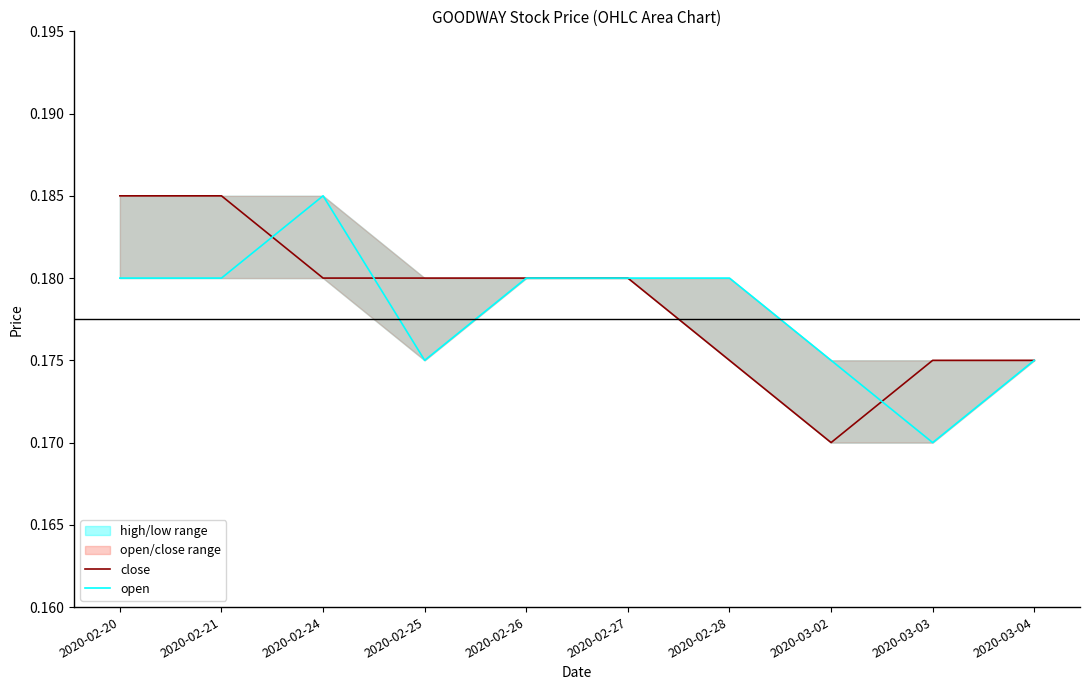

List the series in order of their overall mean, lowest first.

open, close